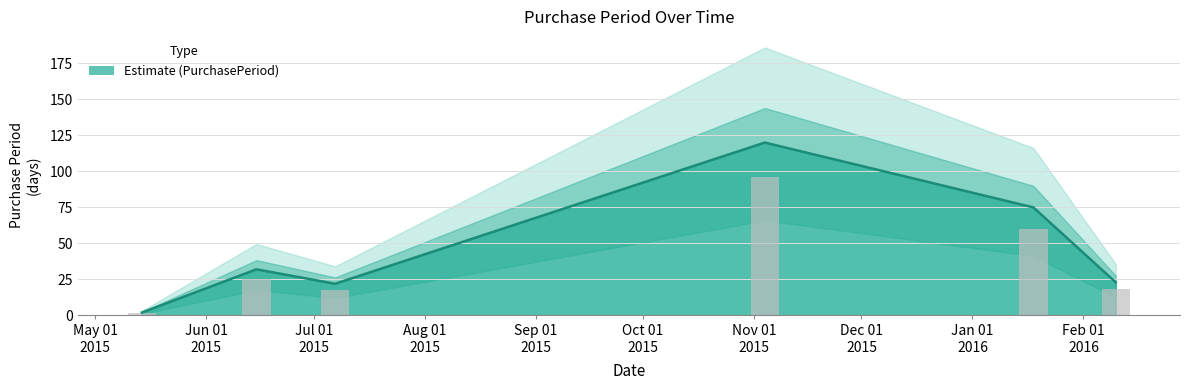

At which label is the value closest to 61?

2016-01-18